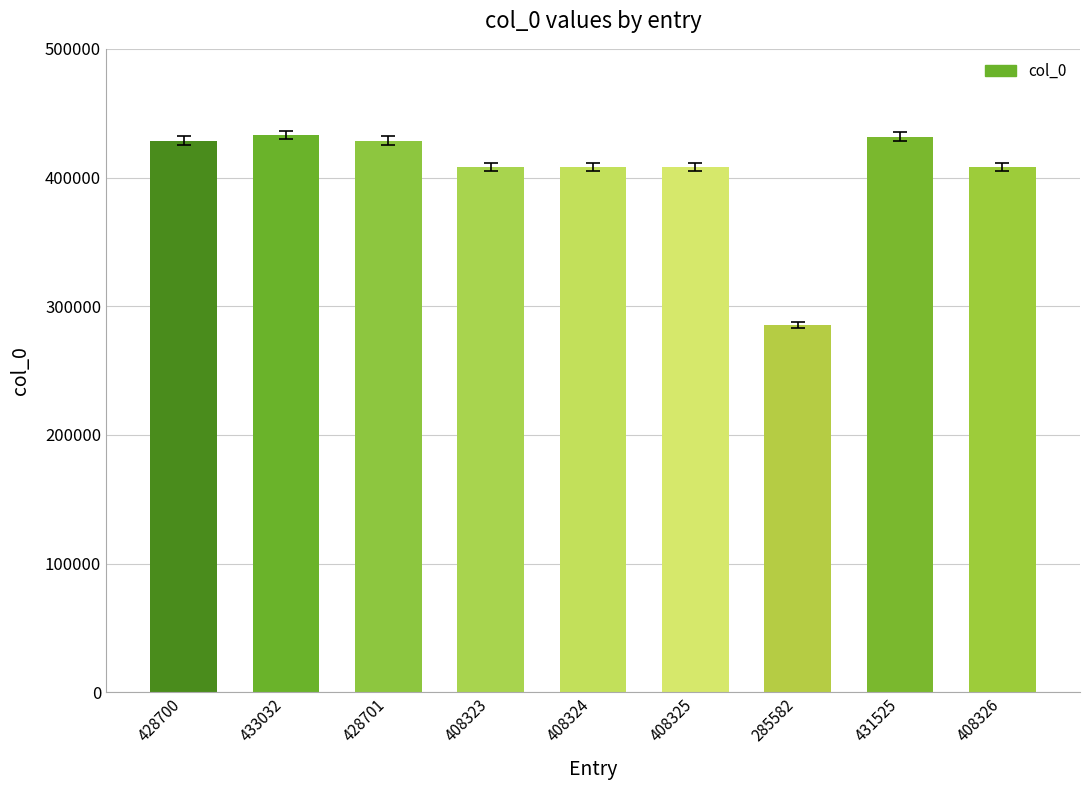

Count the number of categories in the chart.

9